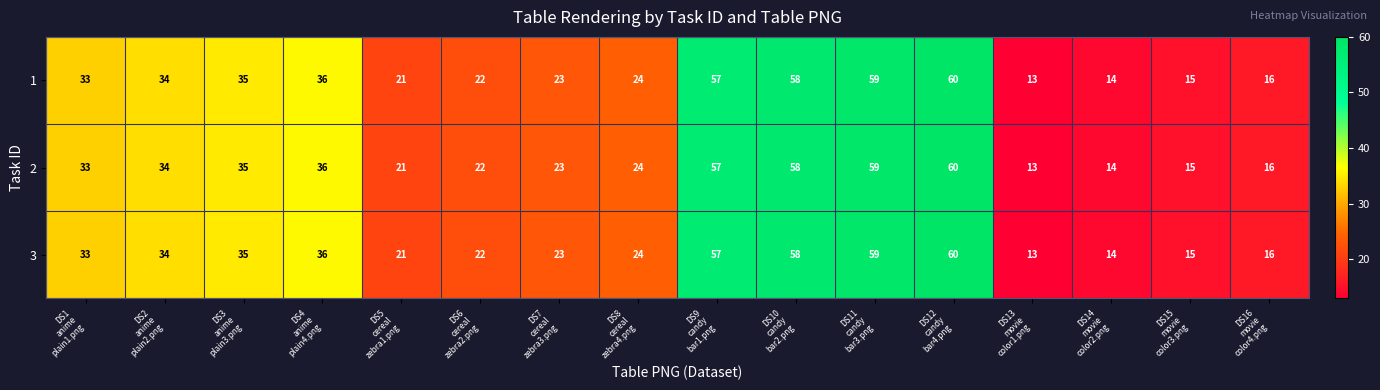

At how many categories does at least one series exceed 42?

4